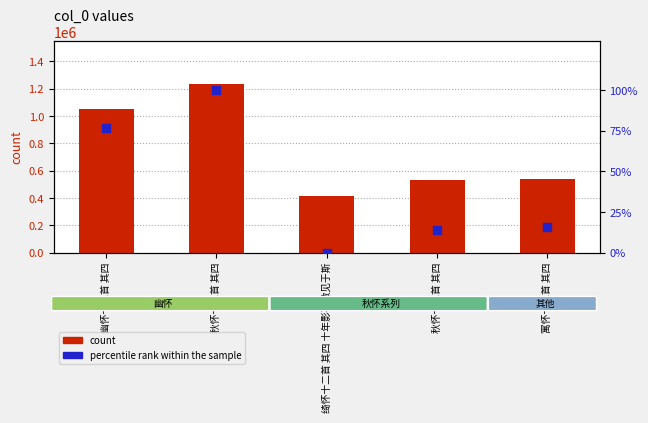

What is the total value across all series at 寓怀十二首 其四?

543380